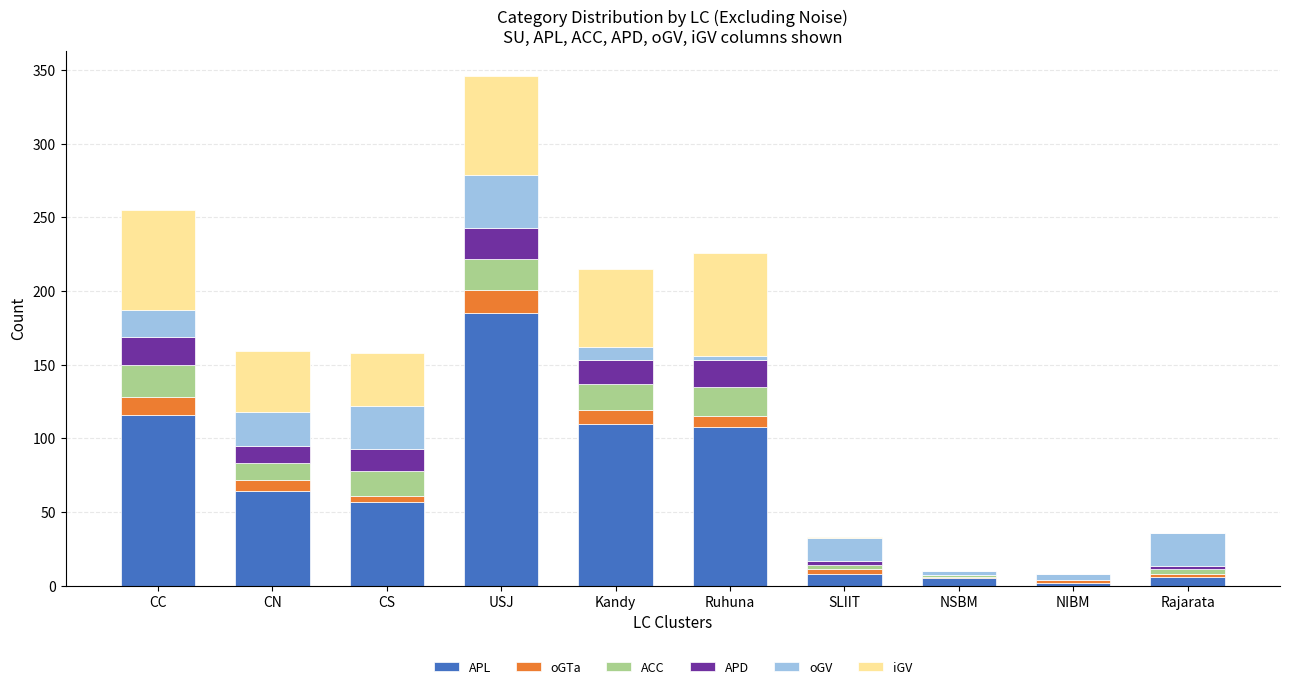

What is the highest value of the APL series?

185